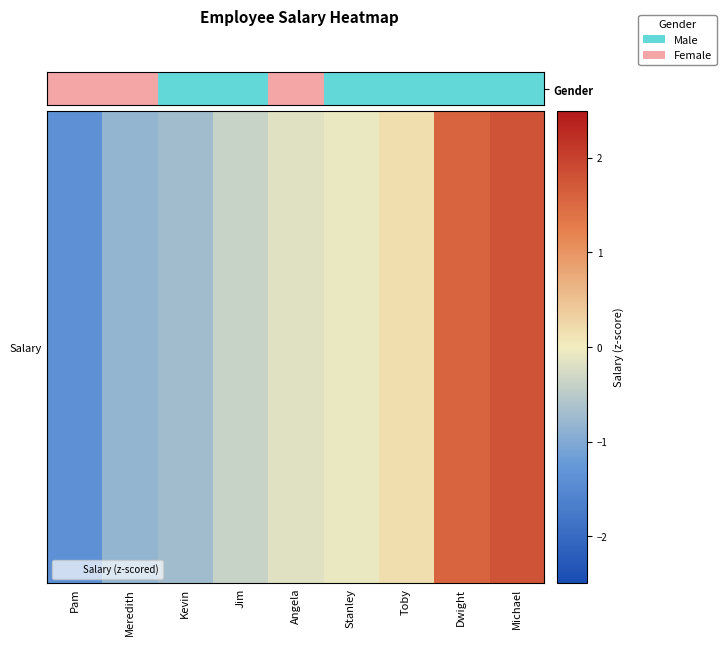

Reading left to right, extract all data points from this chart.

-1.4	-0.8	-0.7	-0.4	-0.2	-0.1	0.2	1.6	1.8